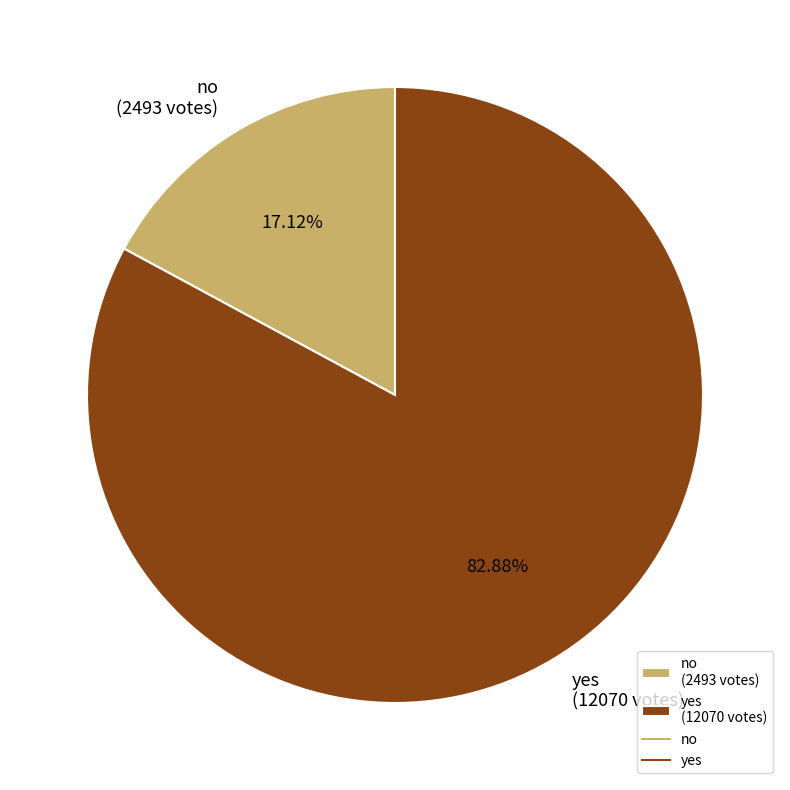

To the nearest percent, what is the combined percentage of no and yes?

100%